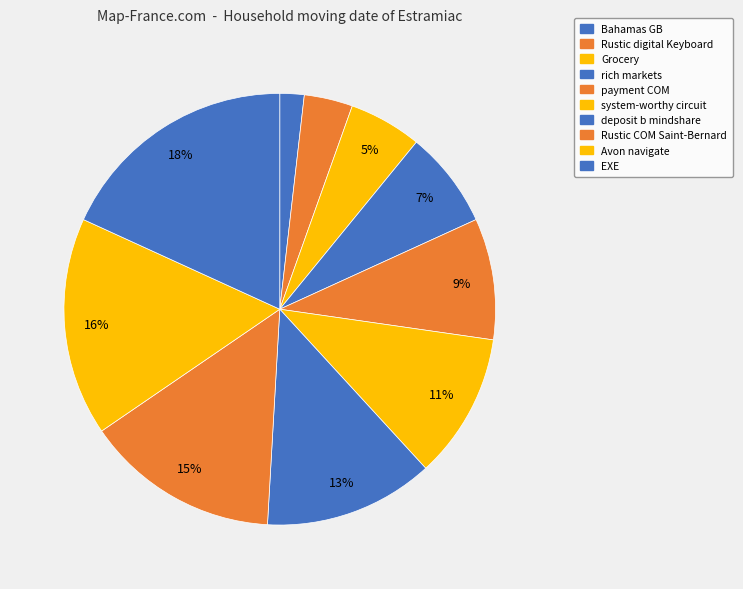

To the nearest percent, what percentage of the pie is Rustic digital Keyboard?

4%